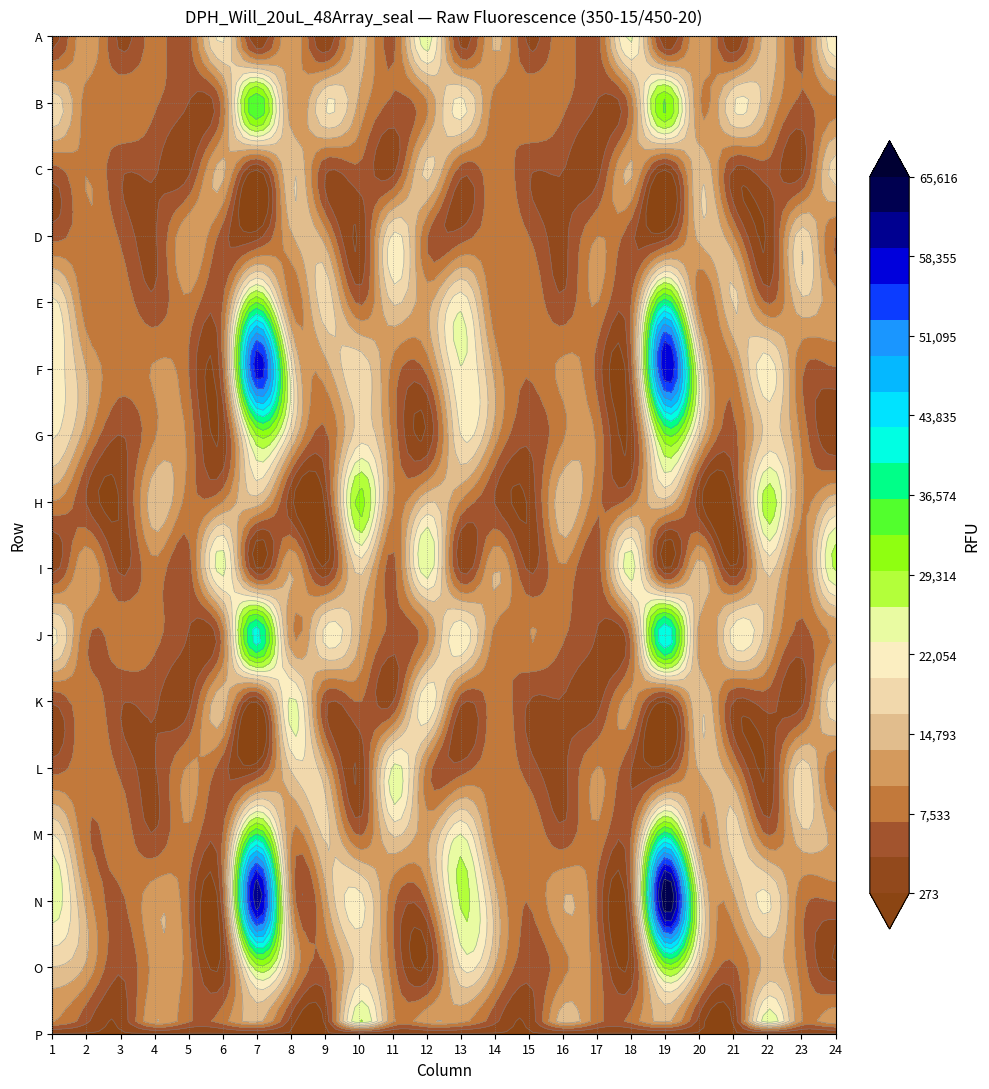

Which series changed the most between 9 and 22?

H